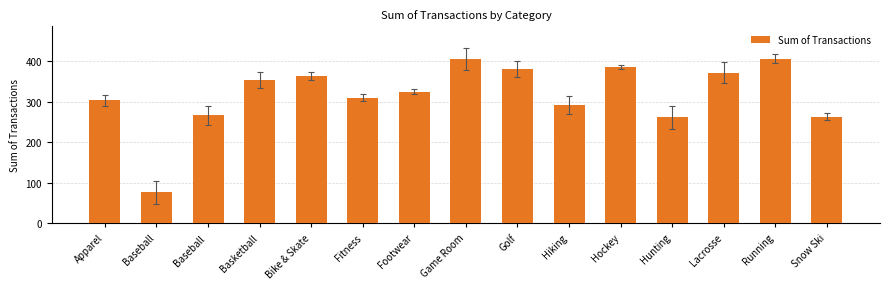

The value at Snow Ski is 362. True or false?

False